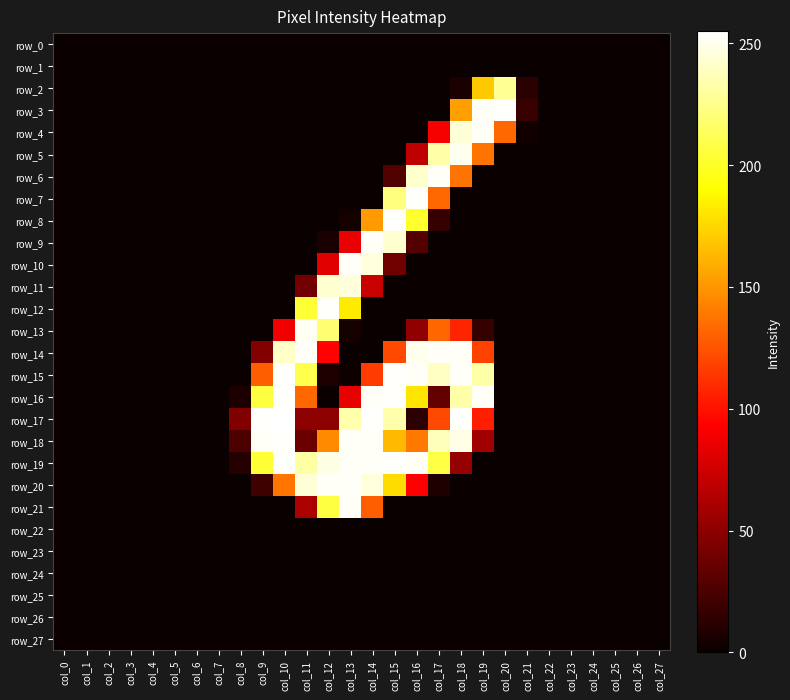

Count the number of data series in this chart.

28